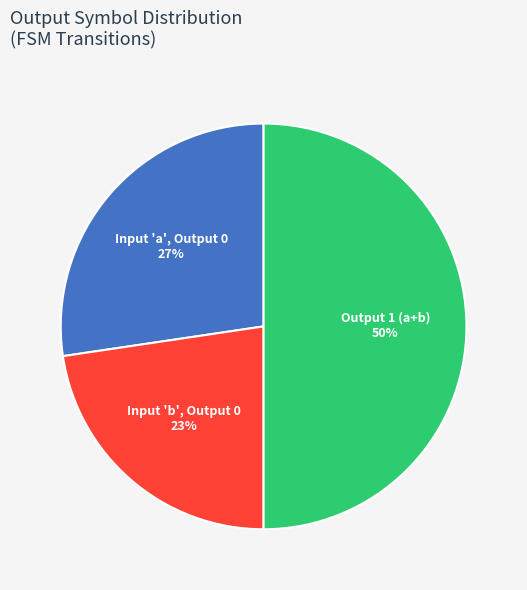

Between Input 'b', Output 0 and Input 'a', Output 0, which is larger?

Input 'a', Output 0